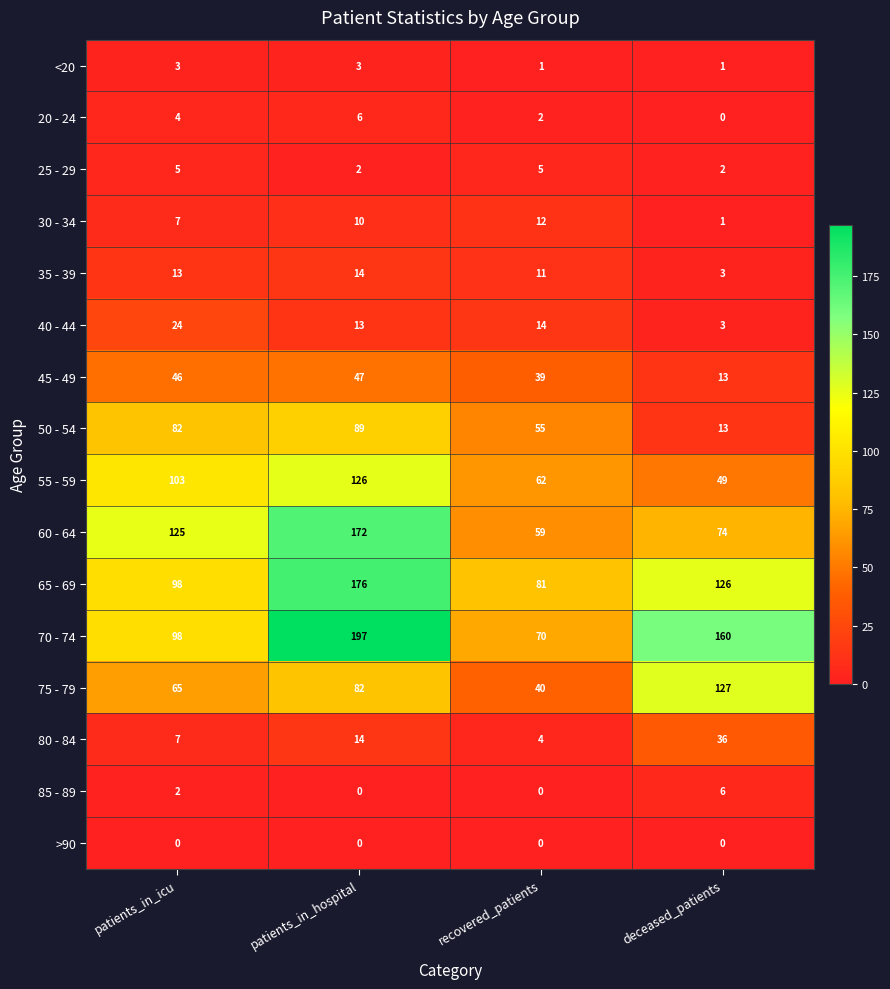

What is the difference between the highest and lowest values at patients_in_hospital?

197